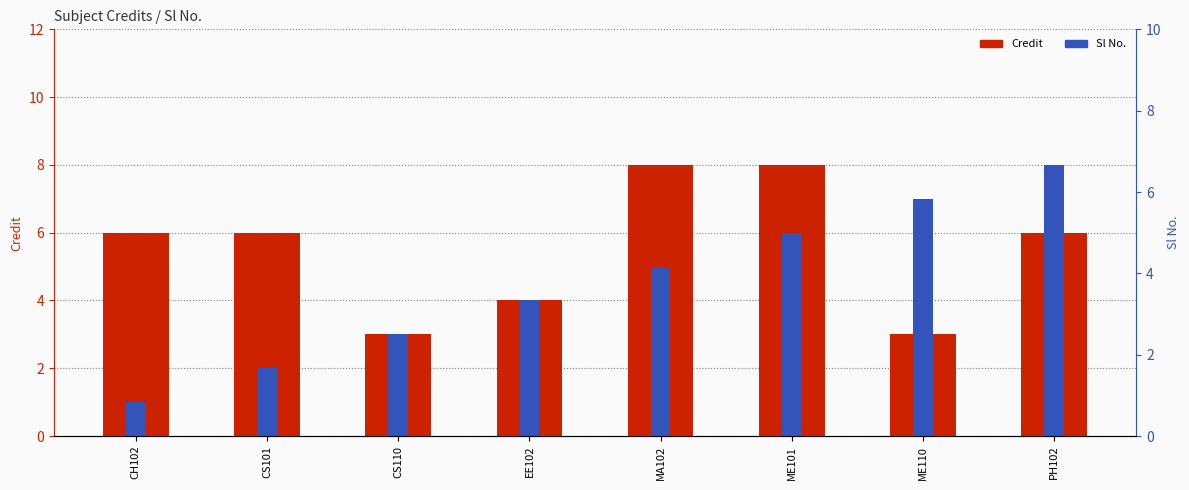

Are the bars grouped side by side (vs. stacked)?

Yes